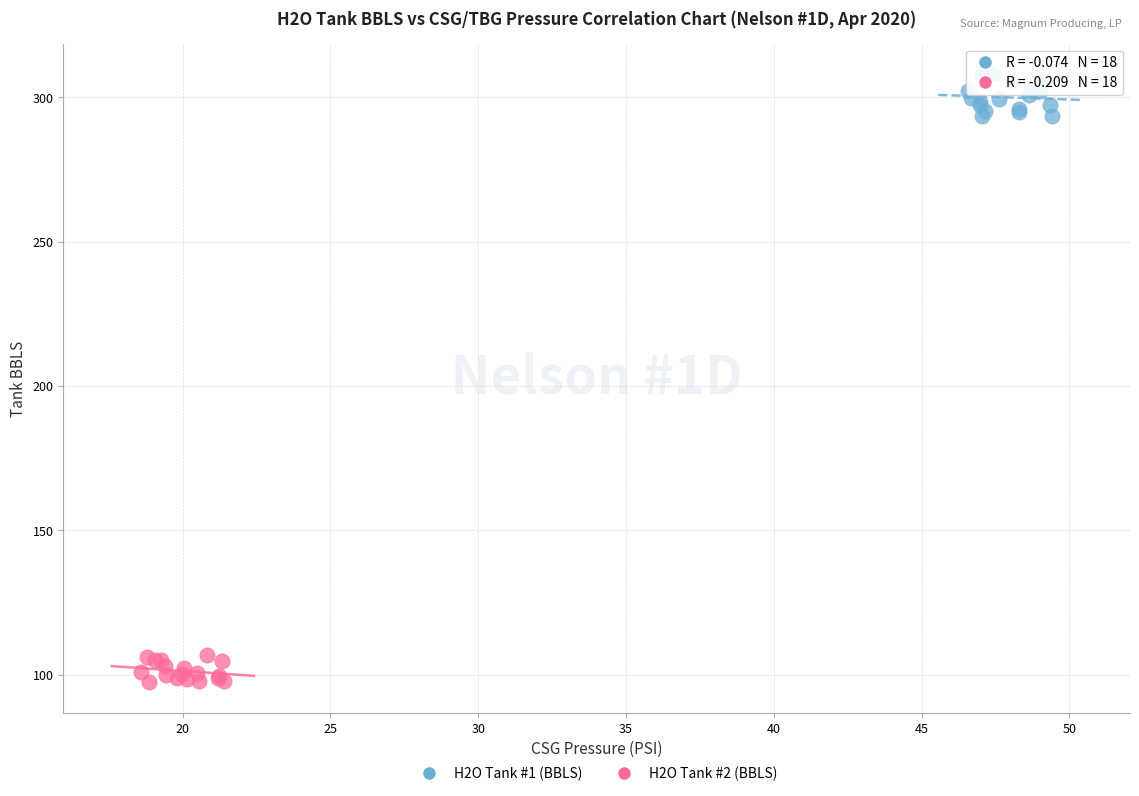

Which series contains the lowest Y value?

H2O Tank #2 (BBLS)